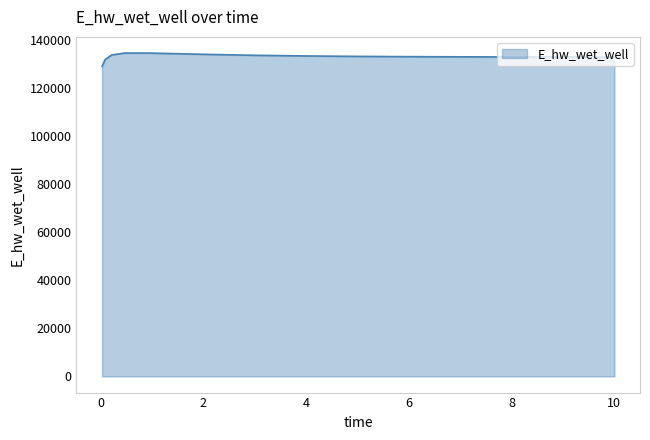

What is the greatest value displayed?

134569.2